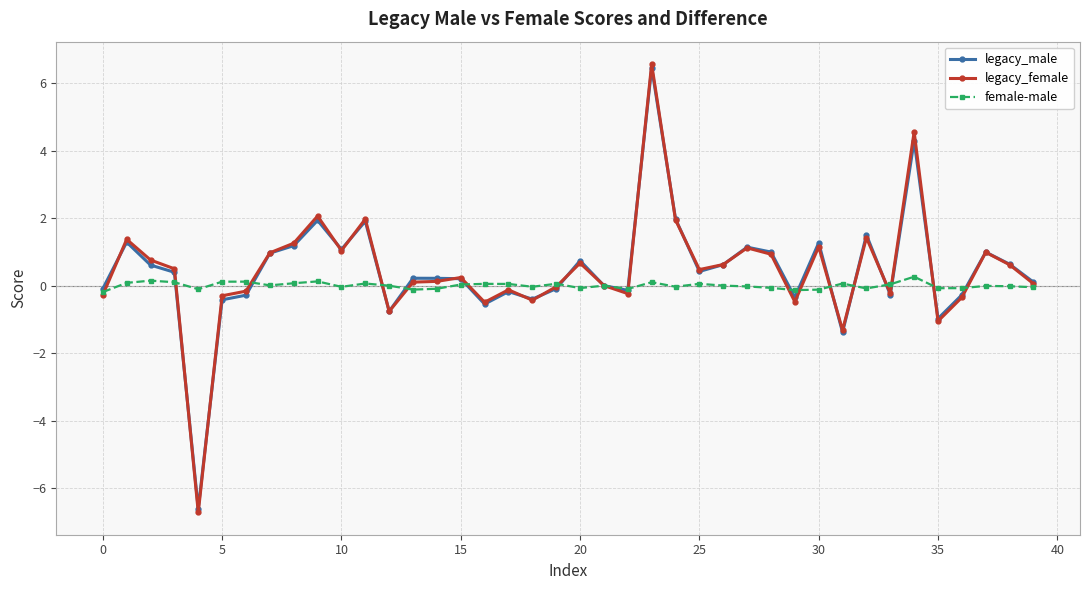

At how many categories does at least one series exceed -5?

40